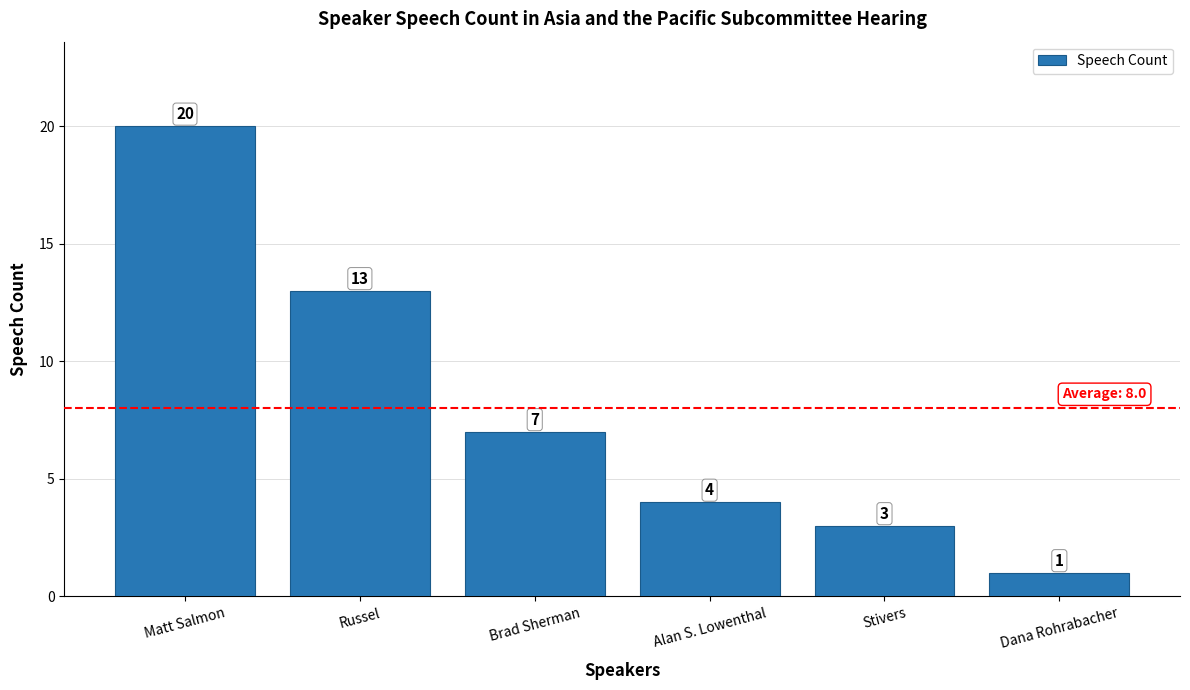

What is the difference between the values at Alan S. Lowenthal and Matt Salmon?

16